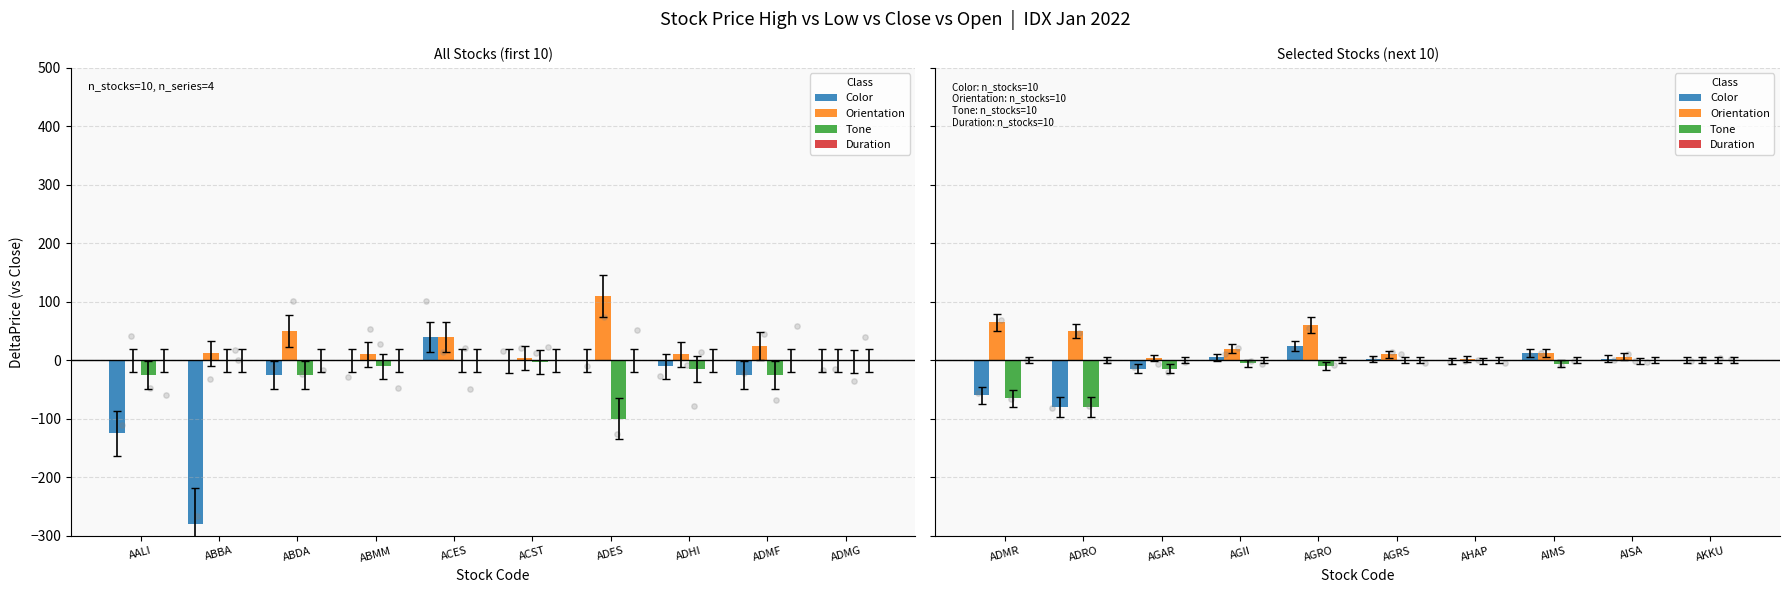

Is the value of Tone at ABDA greater than the value of Color at ABDA?

No